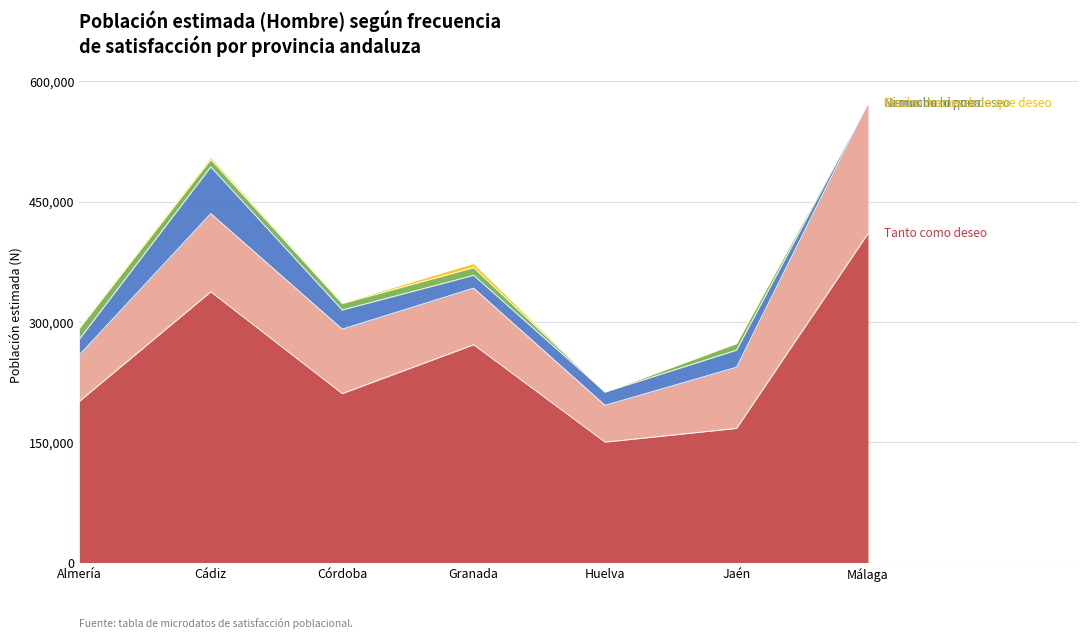

At which category is the sum across all series the highest?

Málaga